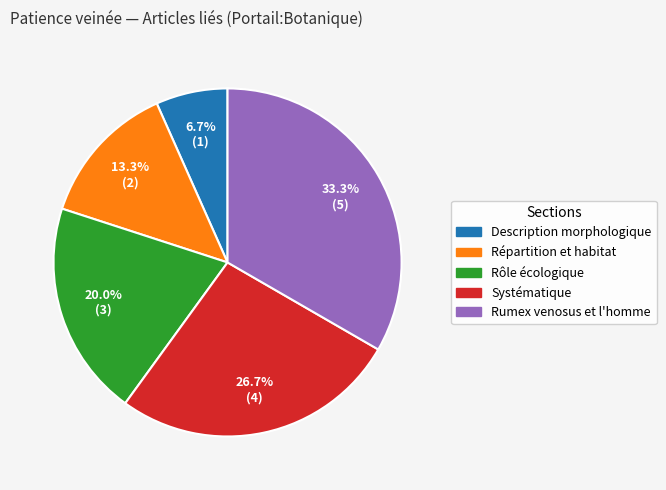

Which slice is the largest?

Rumex venosus et l'homme